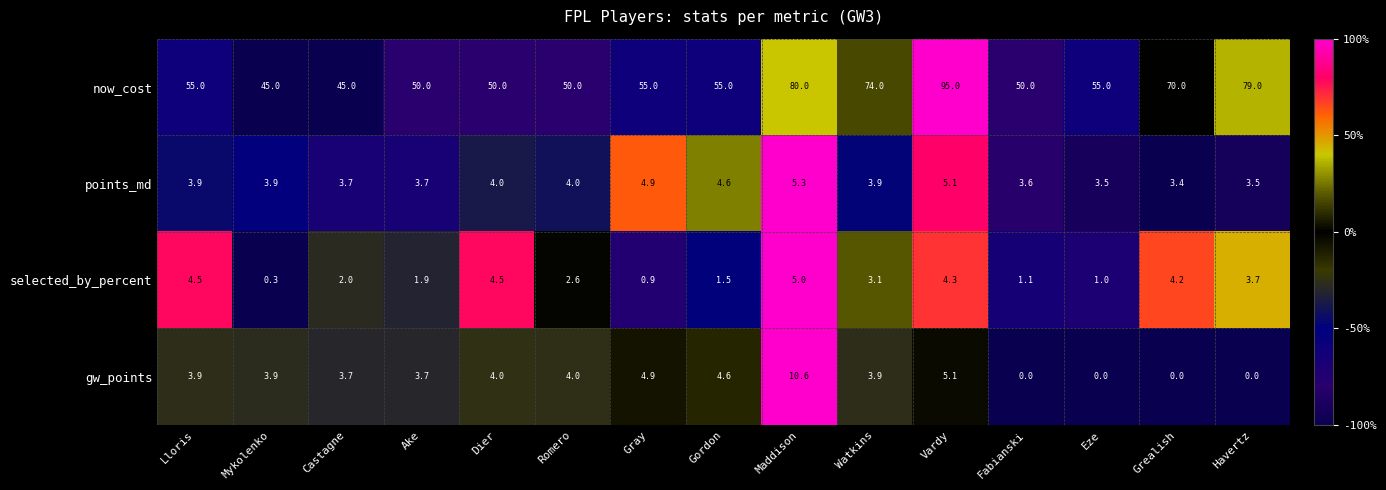

Which series has the largest total across all categories?

now_cost